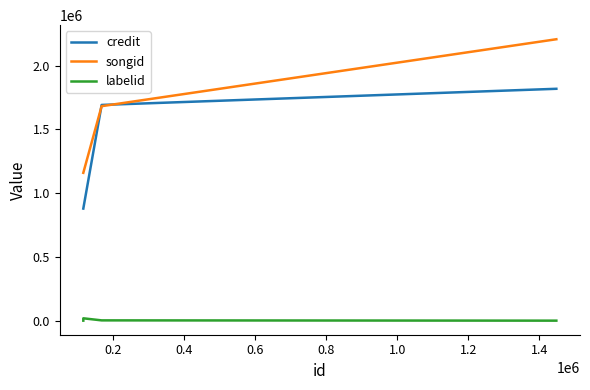

List the series in order of their overall mean, highest first.

songid, credit, labelid